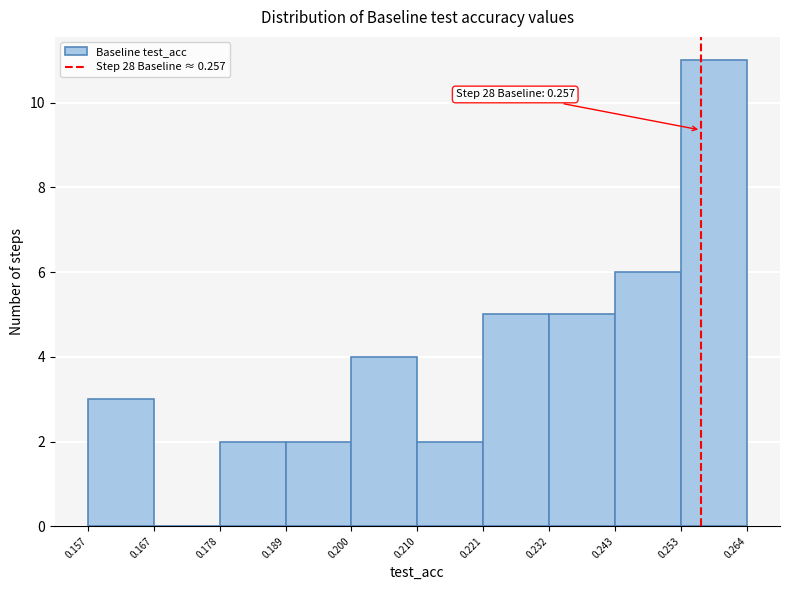

Which range on the x-axis has the tallest bar?

0.253 to 0.264